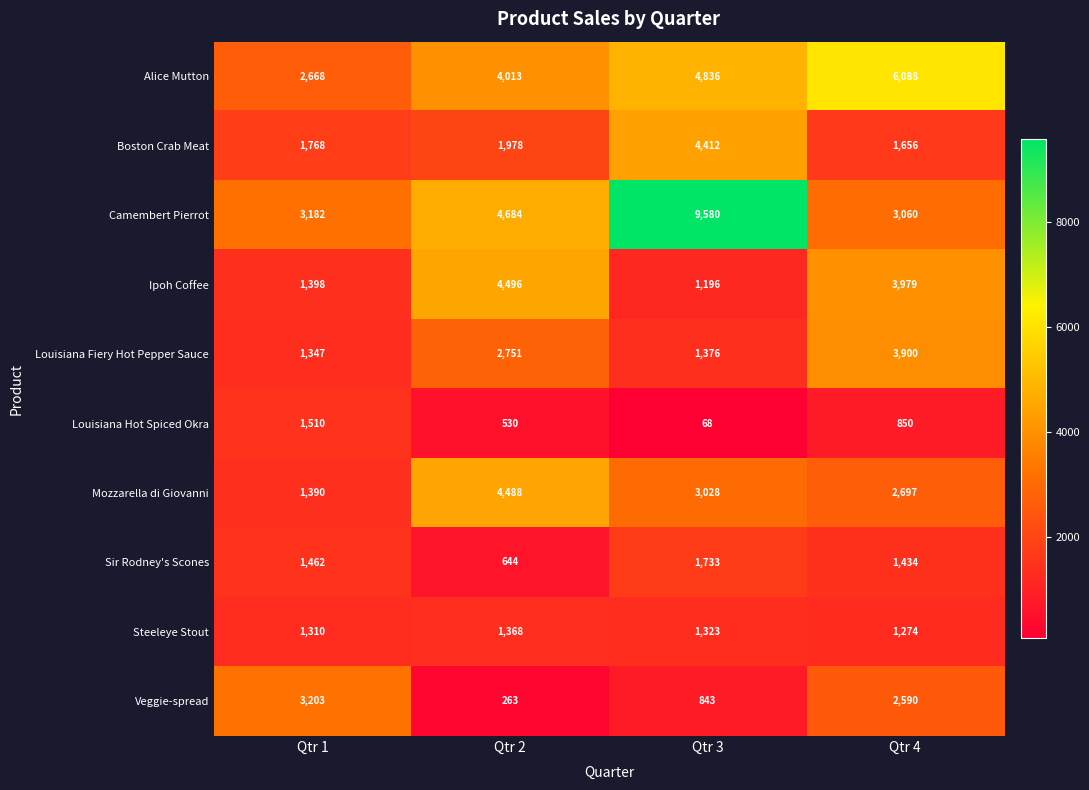

Where is Camembert Pierrot nearest to the value 6320?

Qtr 2